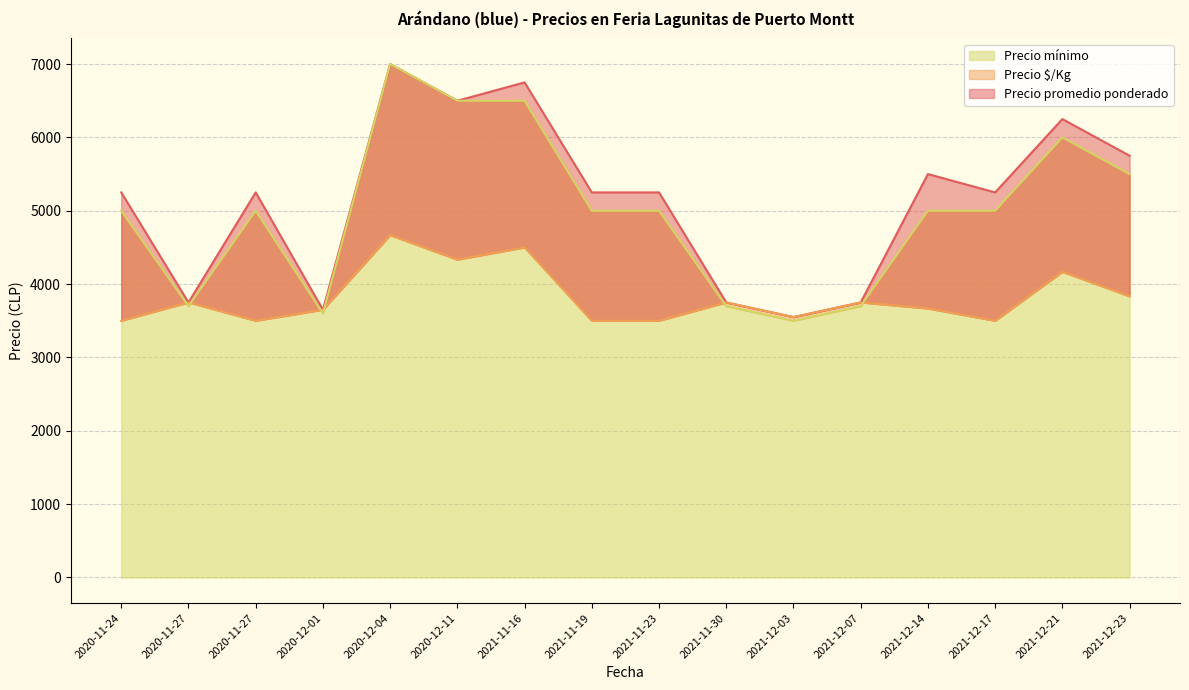

Does the chart display data point markers on the line(s)?

No